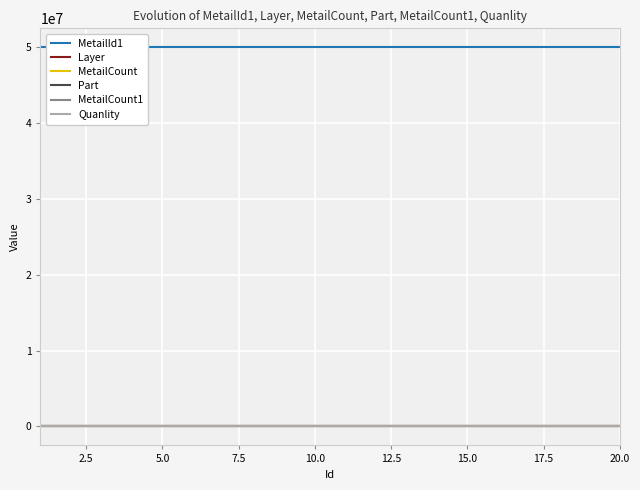

True or false: Quanlity and MetailCount1 intersect in this chart.

False